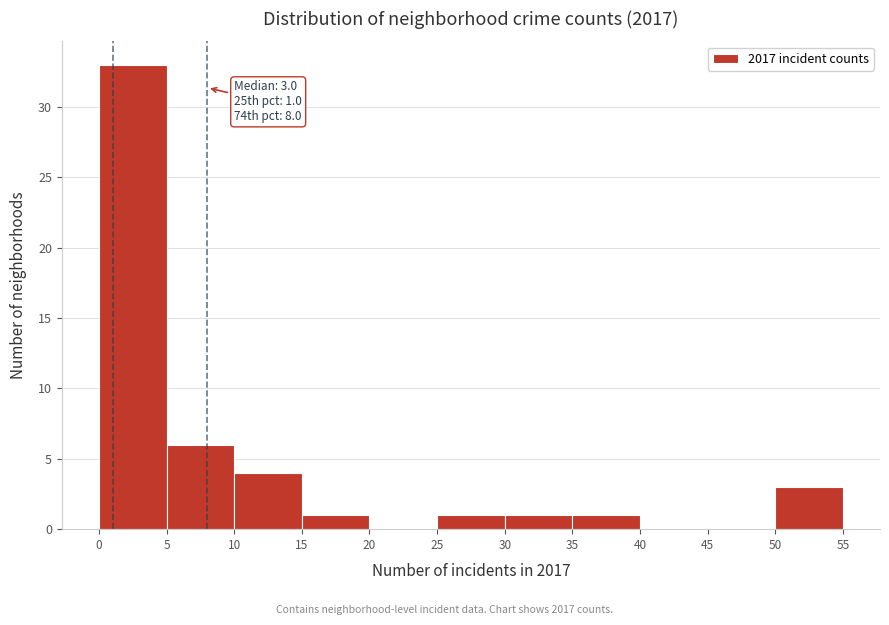

Over which range of the x-axis is the bar tallest?

0 to 5